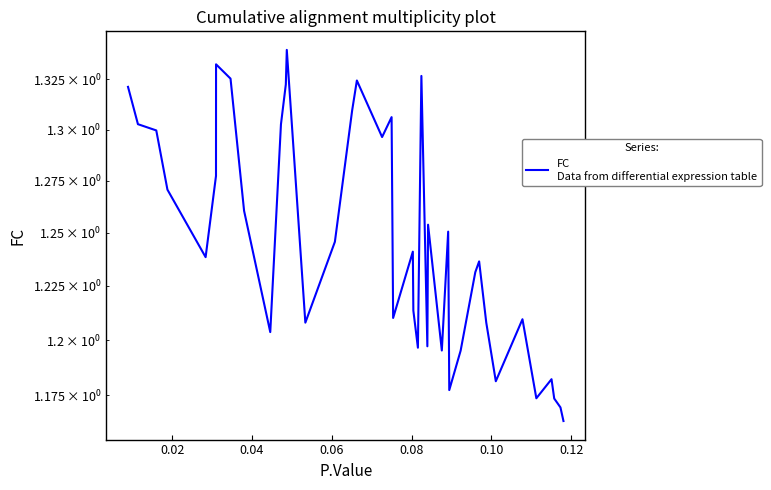

Does the chart display data point markers on the line(s)?

No